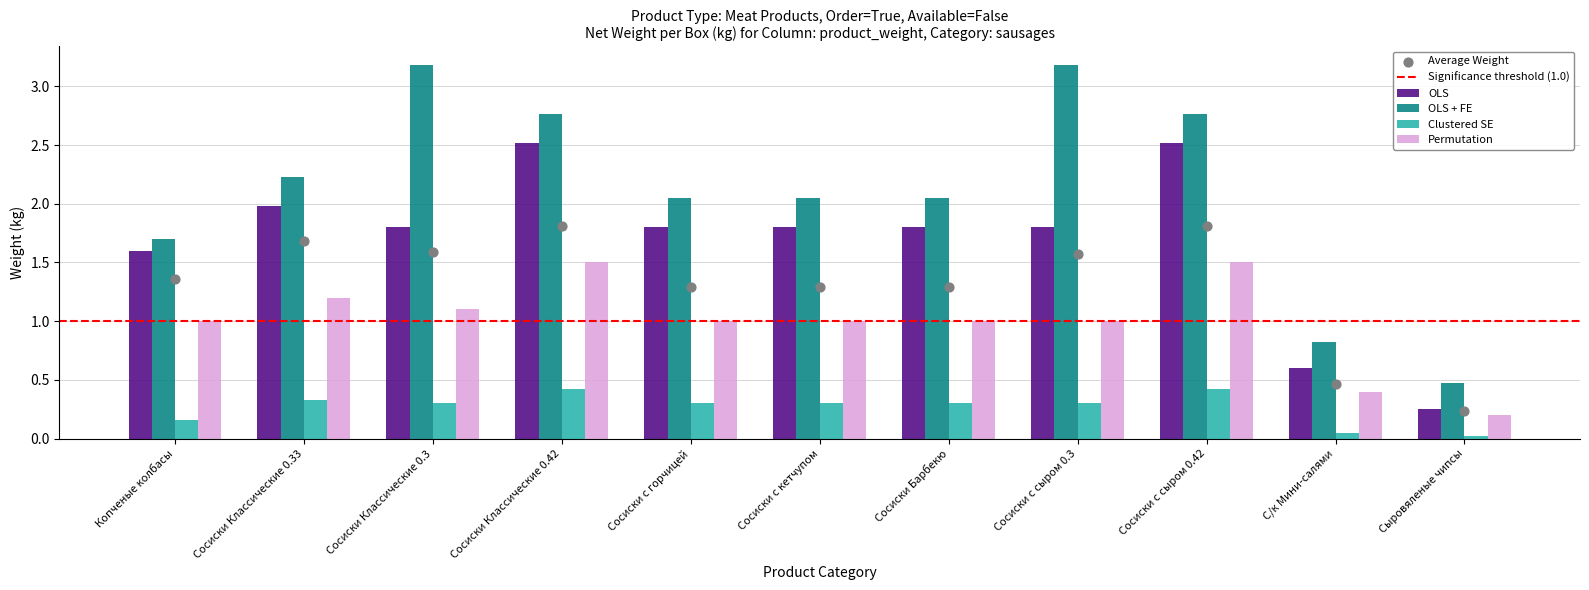

At how many categories does at least one series exceed 1?

9